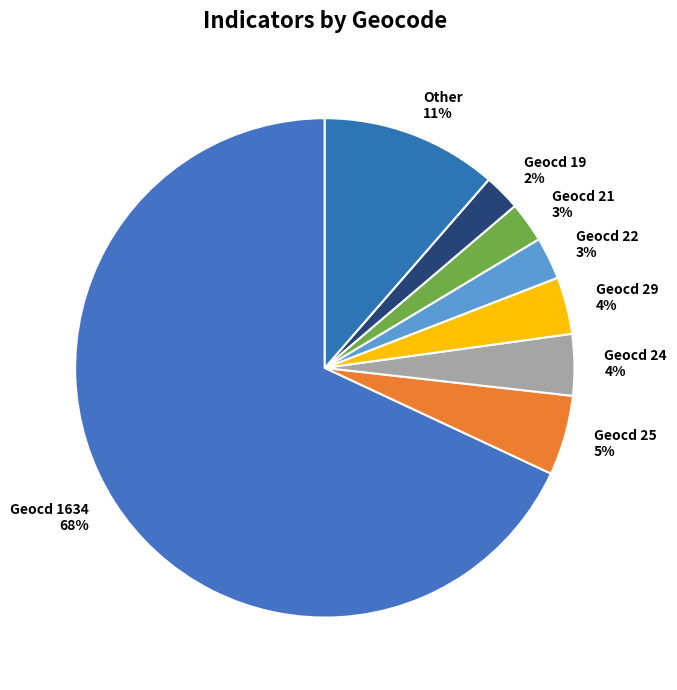

Between Geocd 1634 and Geocd 19, which is larger?

Geocd 1634